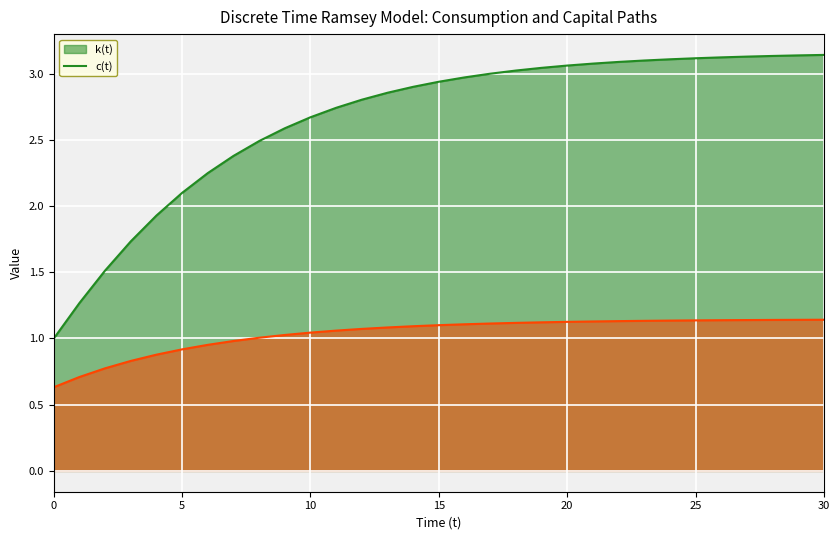

What is the difference between the second highest and second lowest values in the c(t) series?

0.4